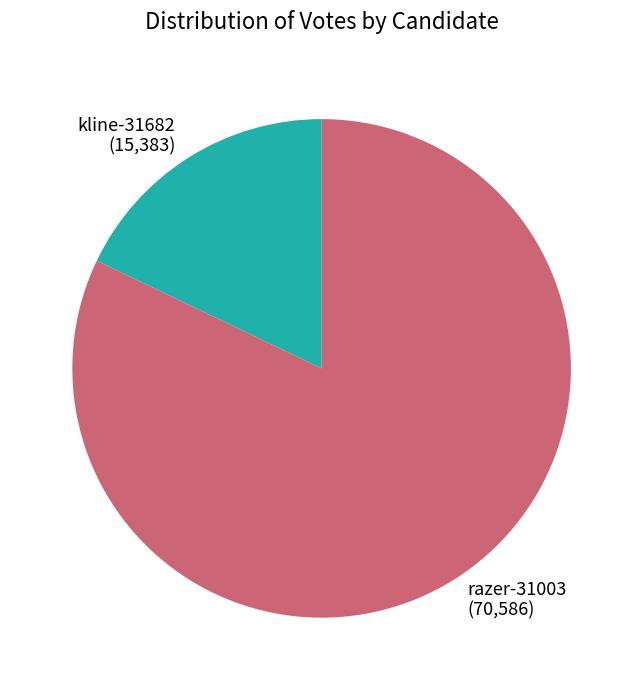

The kline-31682 slice represents 18% of the pie. True or false?

True